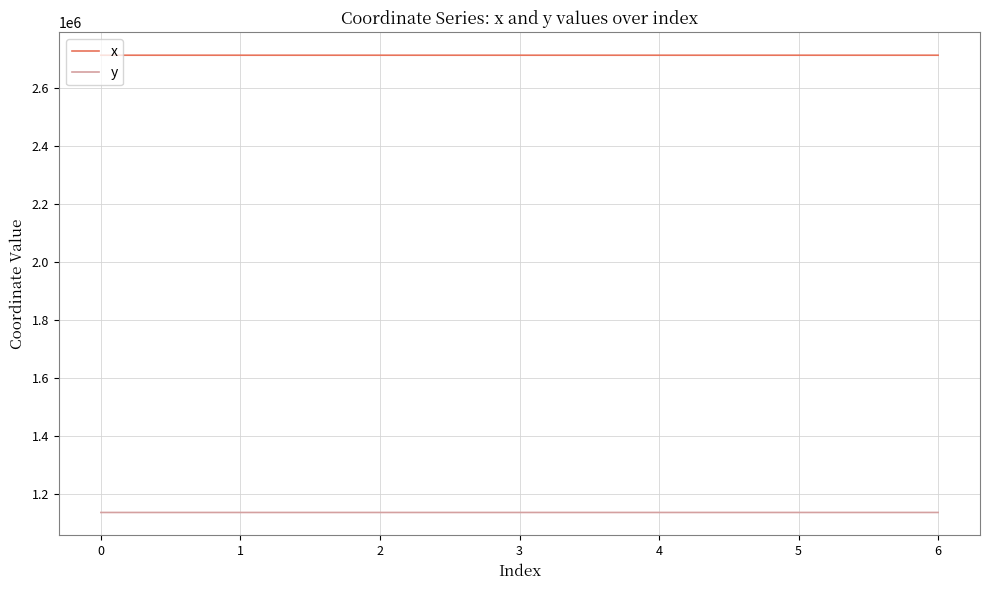

Rank the series by their average value, from highest to lowest.

x, y